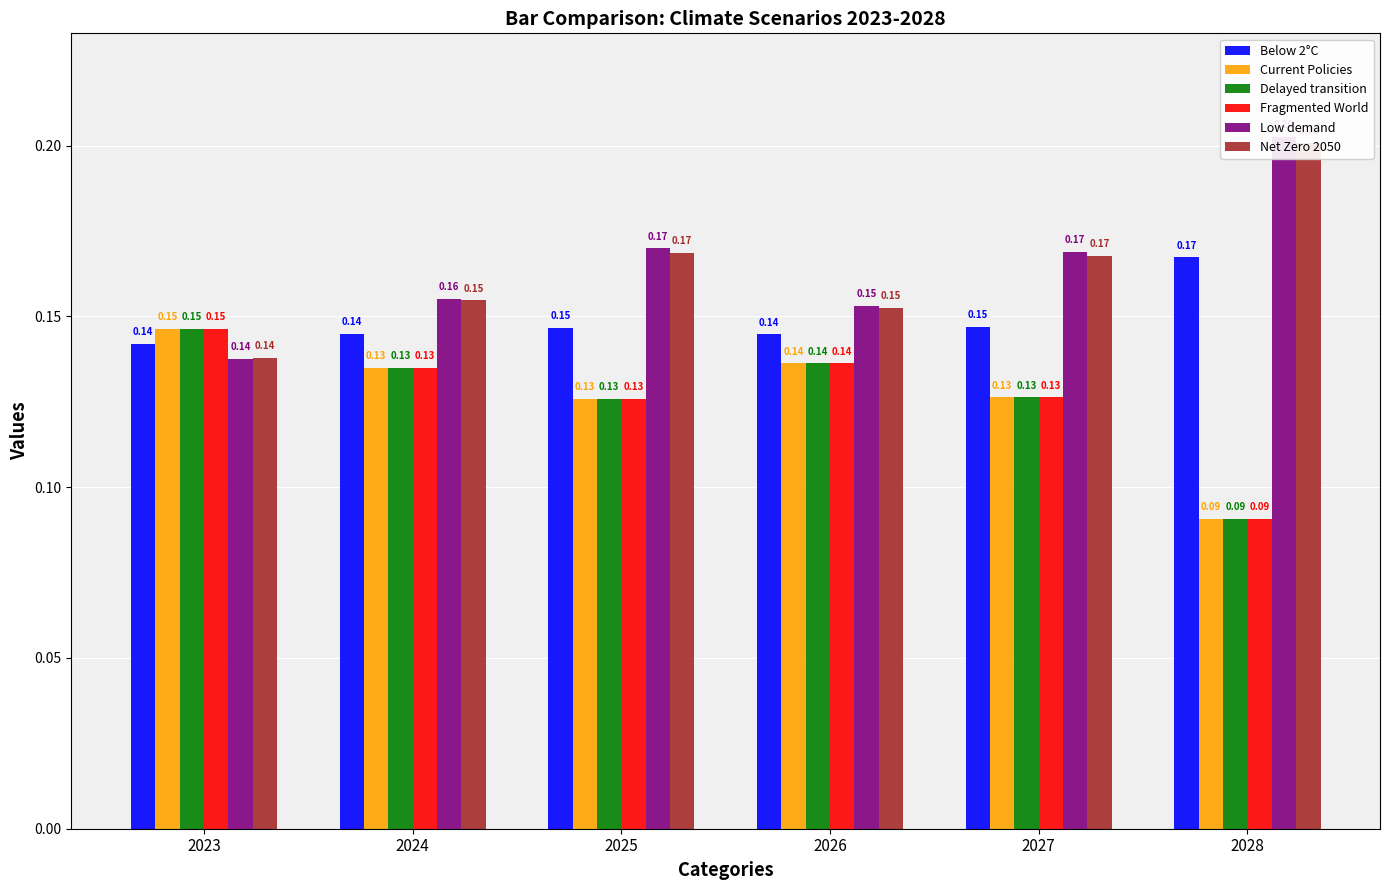

Count the number of categories in the chart.

6